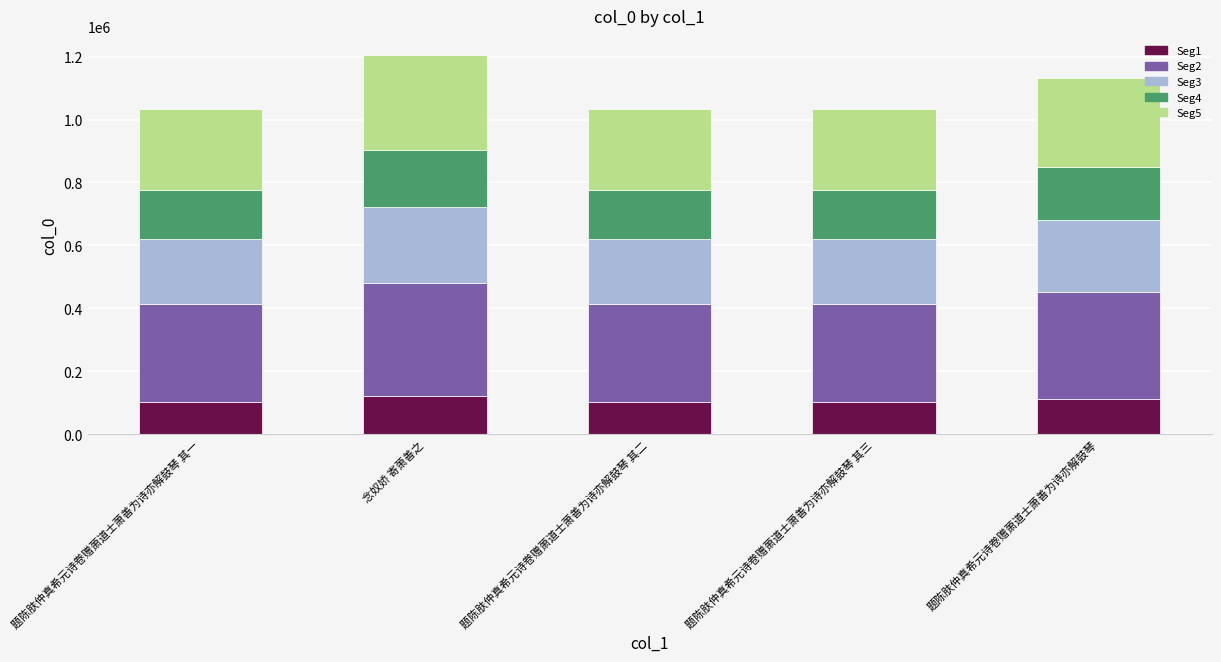

What is the total value across all series at 题陈肤仲真希元诗卷赠萧道士萧善为诗亦解鼓琴 其二?

1034380.0